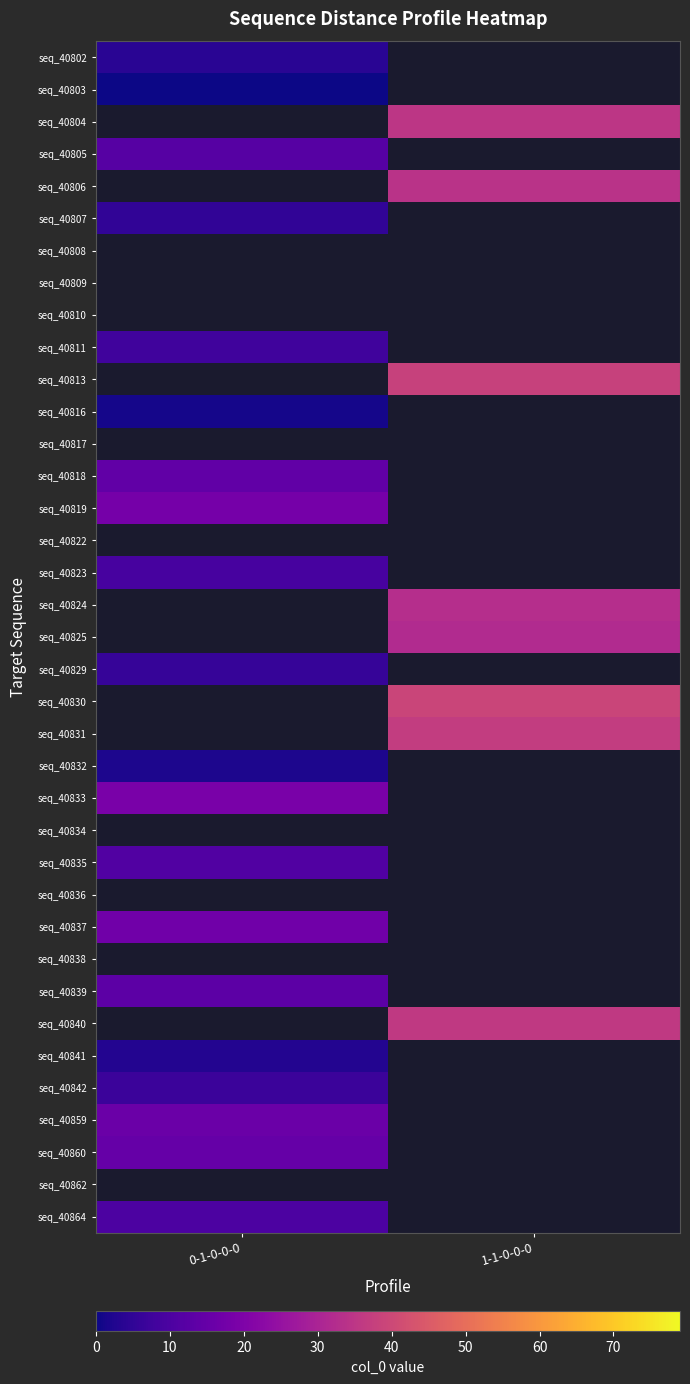

How many series are shown in this chart?

37